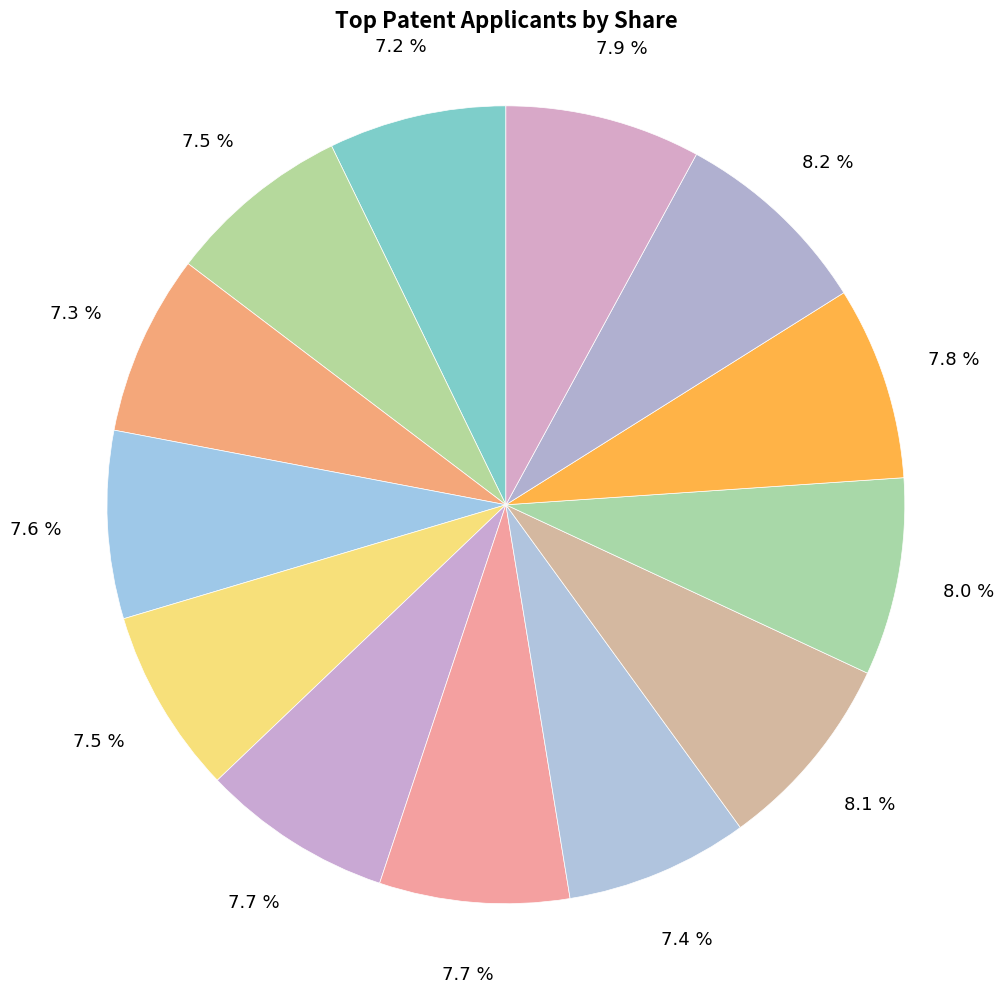

How many segments does this pie chart have?

13